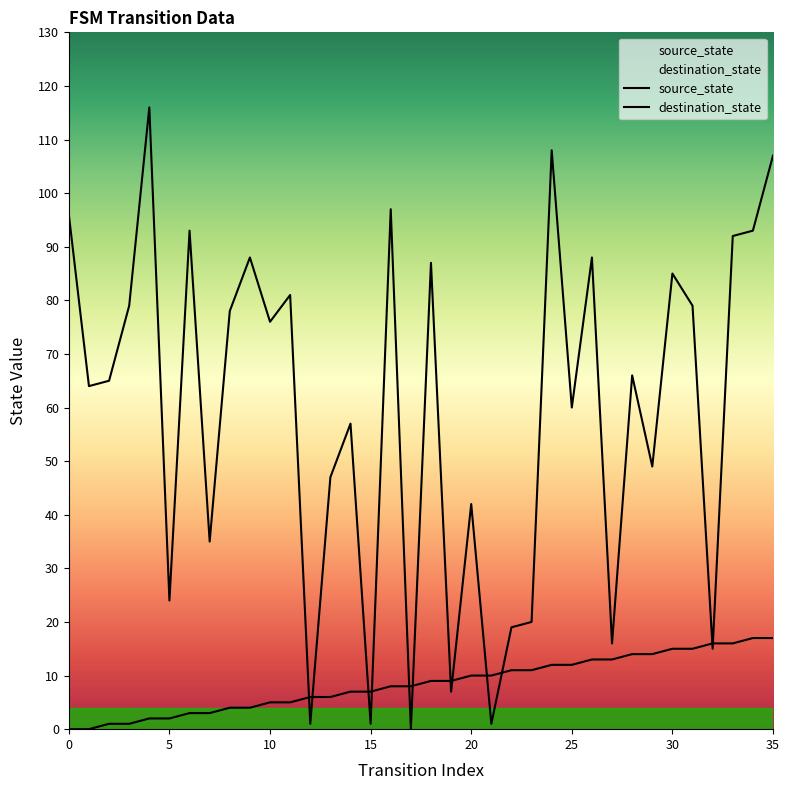

What is the label of the 17th point from the right?

19